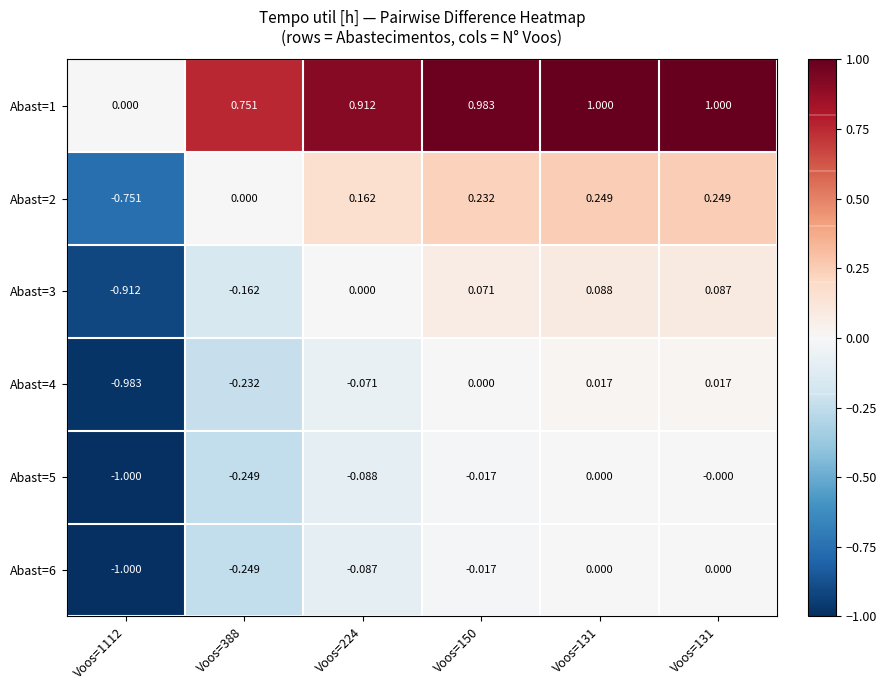

How many negative values does the Abast=6 series have?

4